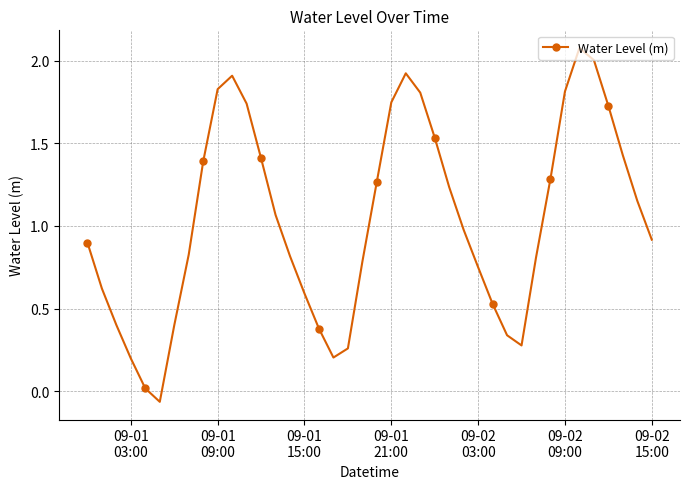

How many interior local valleys (lower than both neighbors) does the data have?

3